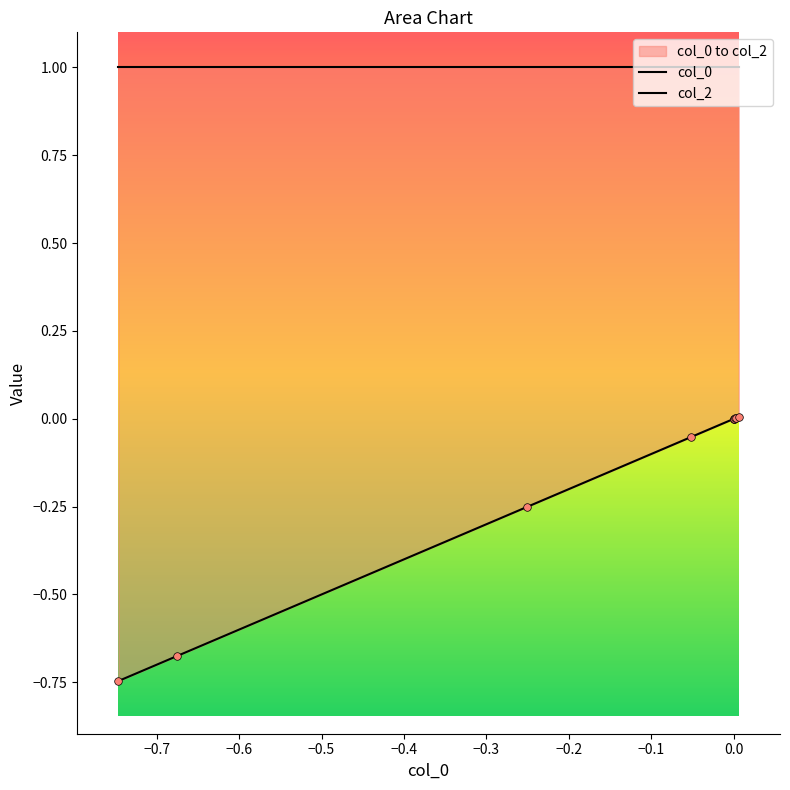

Which has a higher value, -1.0 or -1.0?

-1.0